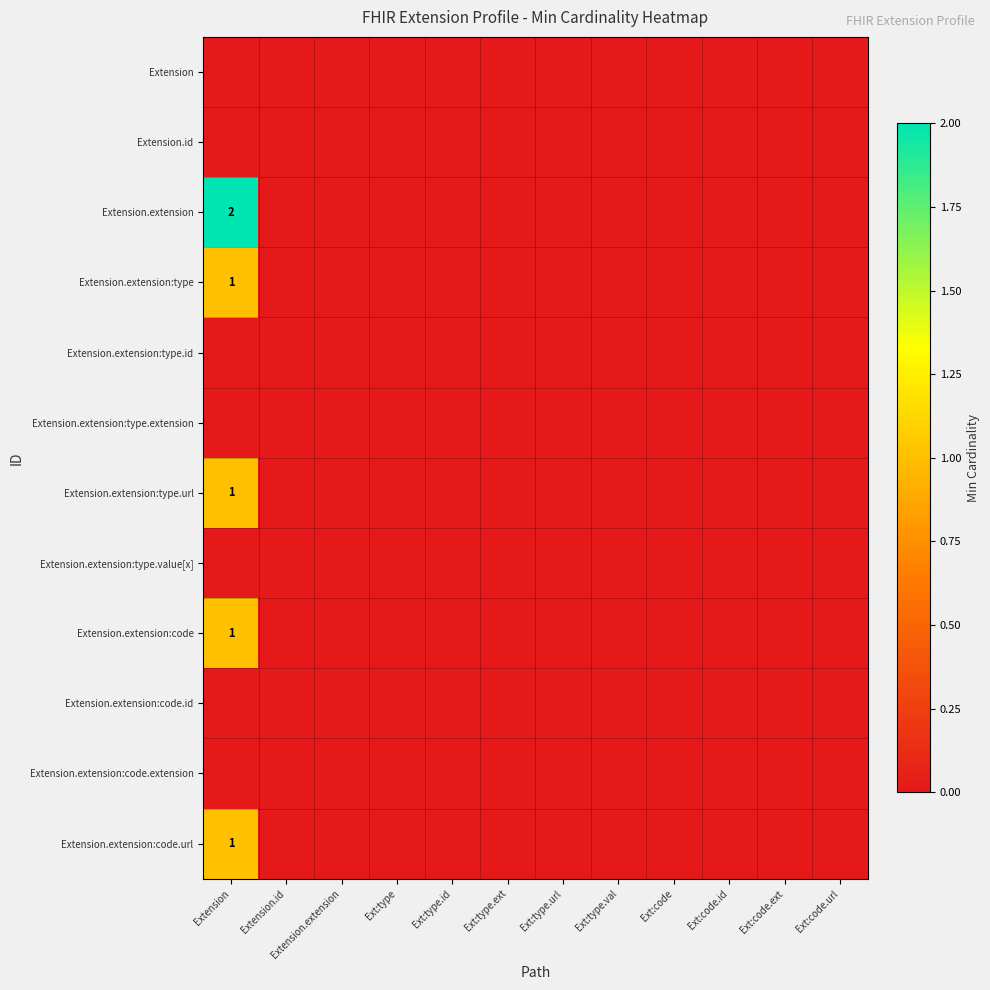

Which series has the largest total across all categories?

Extension.extension